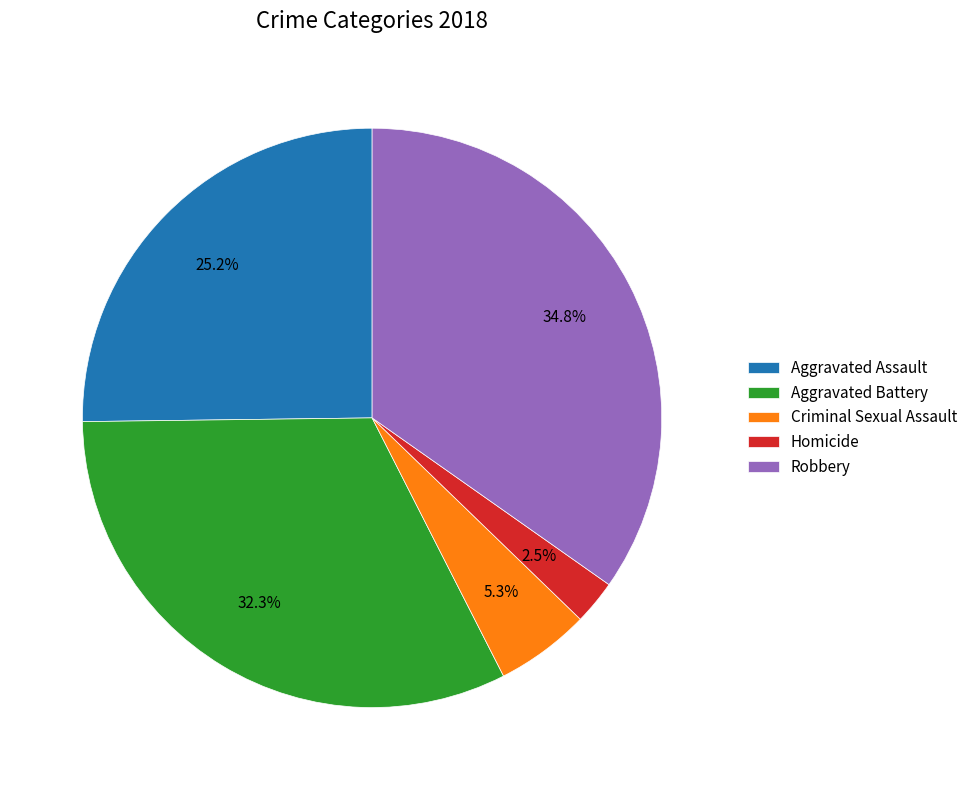

Rank the categories by value from highest to lowest.

Robbery, Aggravated Battery, Aggravated Assault, Criminal Sexual Assault, Homicide